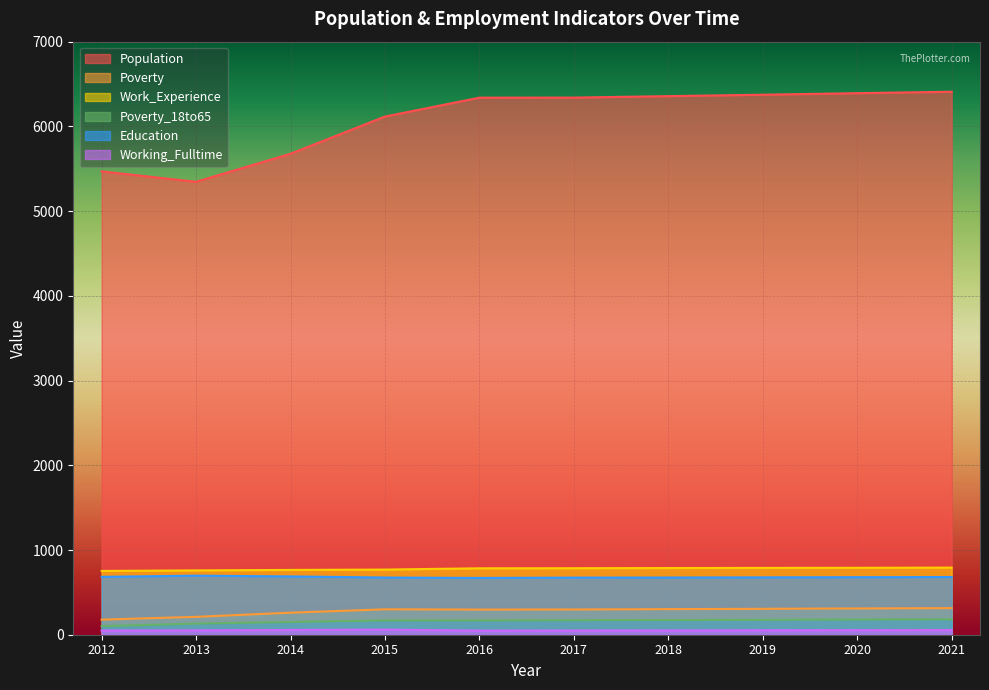

Reading left to right, extract all data points from this chart.

Population: 2012=5469	2013=5346	2014=5677	2015=6116	2016=6339	2017=6340	2018=6357	2019=6374	2020=6392	2021=6409
Poverty: 2012=178	2013=211	2014=260	2015=300	2016=297	2017=298	2018=302	2019=306	2020=310	2021=314
Work_Experience: 2012=753	2013=759	2014=765	2015=769	2016=784	2017=785	2018=787	2019=789	2020=790	2021=792
Poverty_18to65: 2012=101	2013=131	2014=150	2015=169	2016=169	2017=171	2018=173	2019=176	2020=179	2021=182
Education: 2012=683	2013=697	2014=688	2015=675	2016=670	2017=674	2018=675	2019=677	2020=679	2021=681
Working_Fulltime: 2012=49	2013=51	2014=56	2015=60	2016=48	2017=49	2018=50	2019=52	2020=53	2021=55